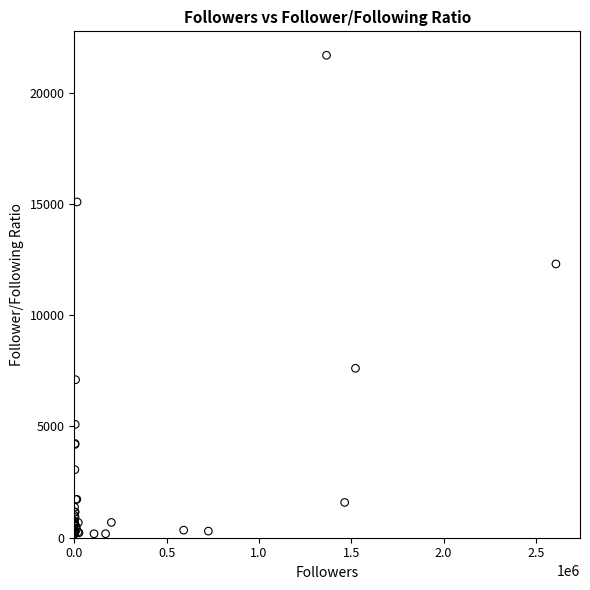

What Y value in the scatter plot is closest to 10920?

12303.0